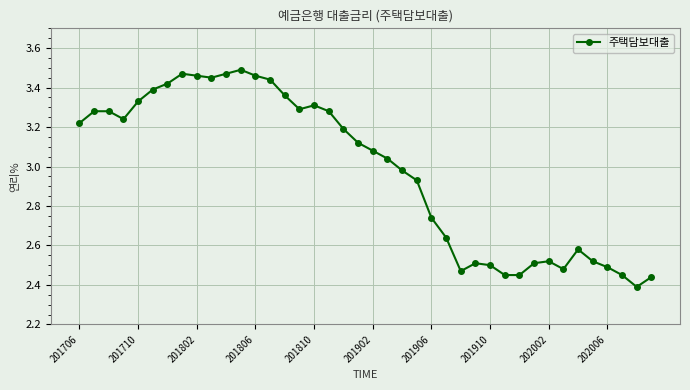

What is the sum of all values?

119.1